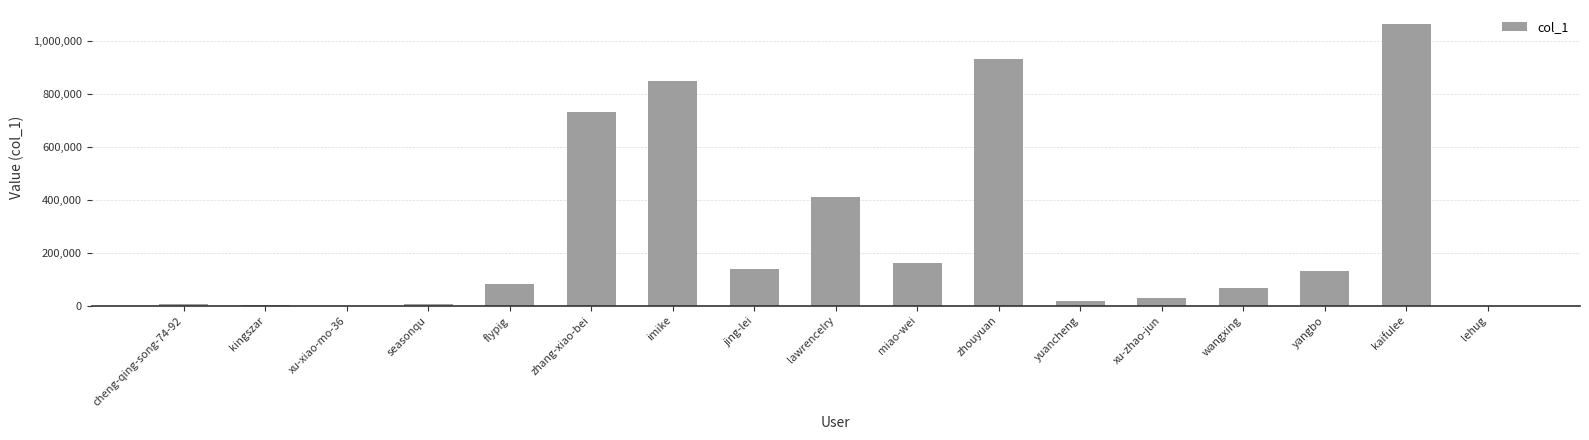

How many data points does each series have?

17